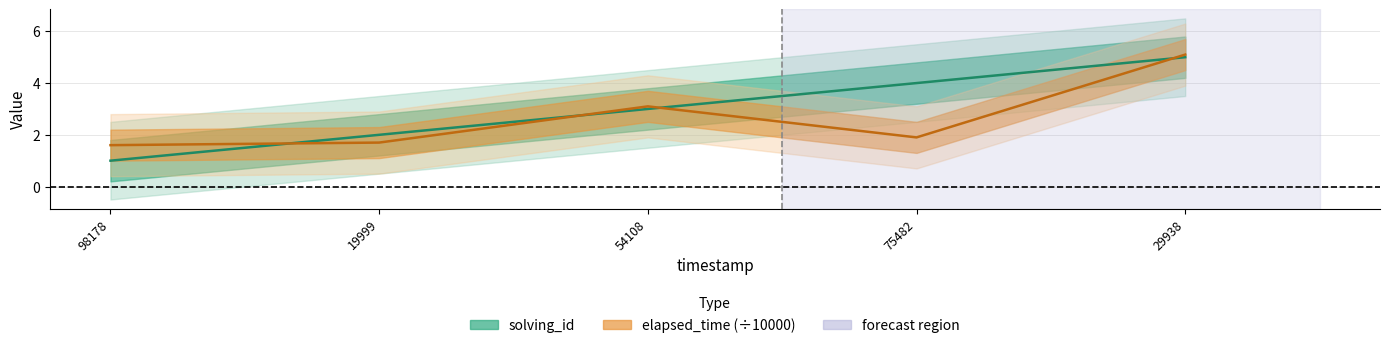

Reading left to right, extract all data points from this chart.

solving_id: 1.0	2.0	3.0	4.0	5.0
elapsed_time: 1.6	1.7	3.1	1.9	5.1